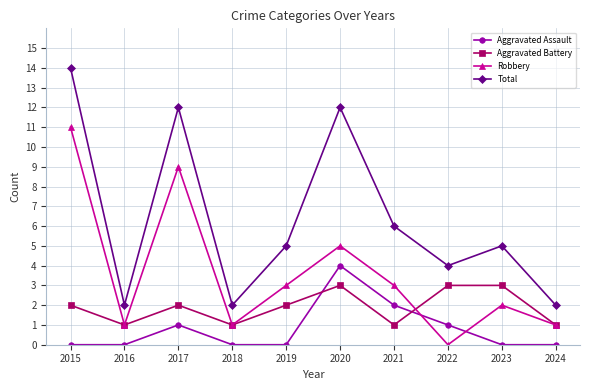

The value of Total at 2019 is 9. True or false?

False